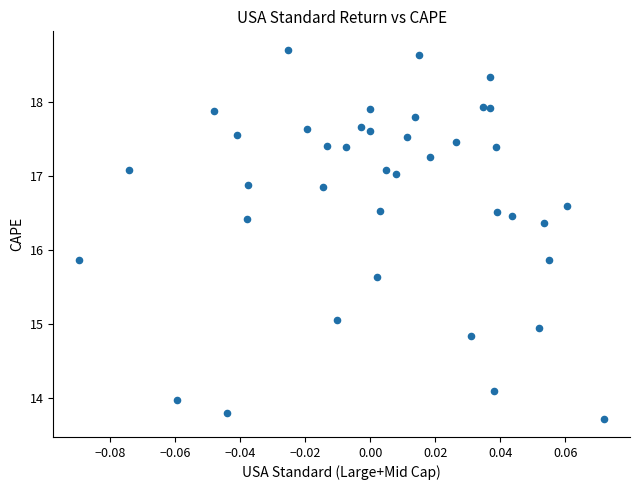

What is the range of Y values (max minus min)?

5.0